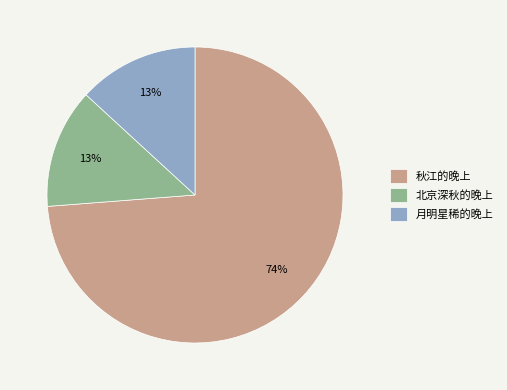

To the nearest percent, what percentage of the pie is 月明星稀的晚上?

13%